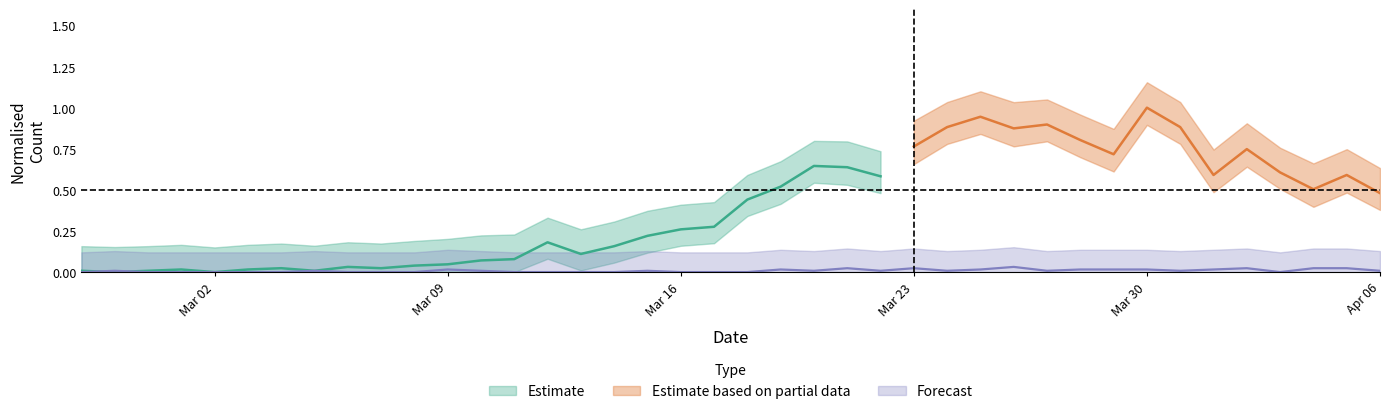

True or false: the data shows 0.0 at 2020-03-27.

True